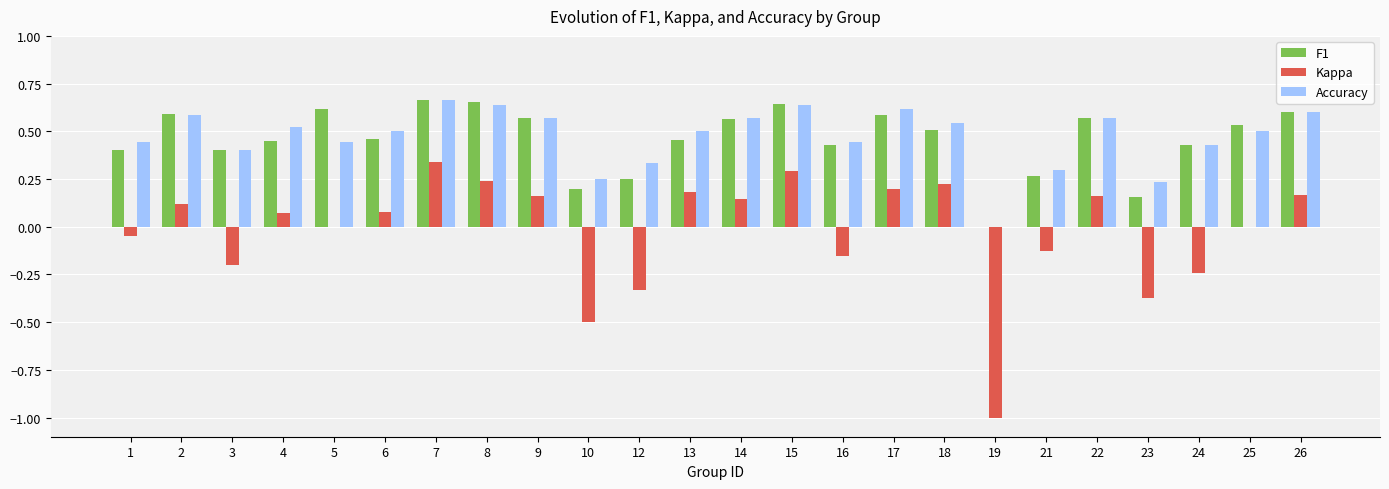

Is it true that F1 equals 0.8 at 25?

False